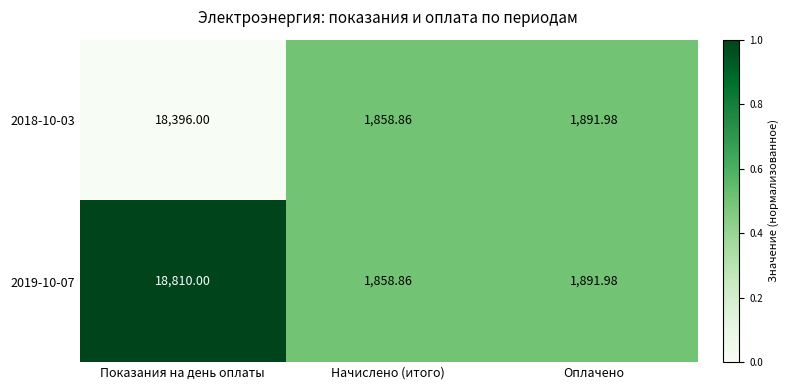

Where does the 2019-10-07 series first go above 1891?

Показания на день оплаты